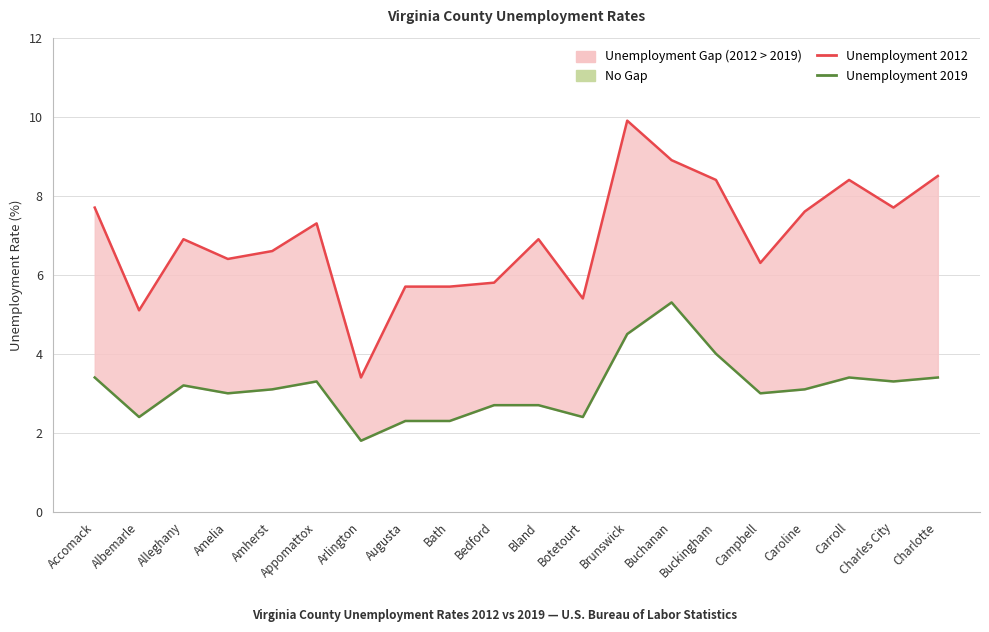

At which label does Unemployment 2019 reach its peak?

Buchanan